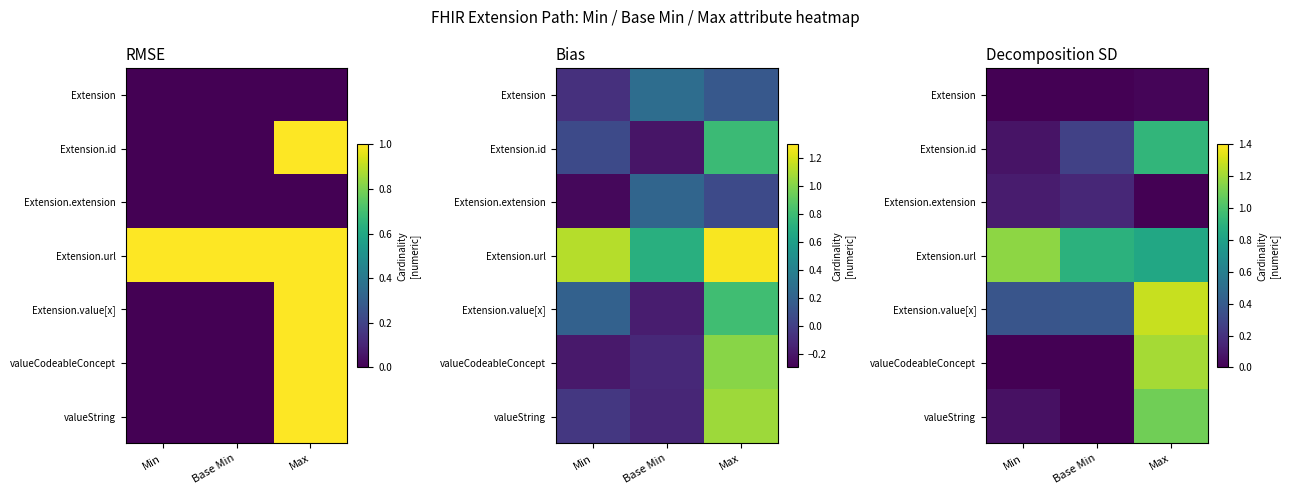

True or false: Extension.extension has a value of 0.2 at Base Min.

True